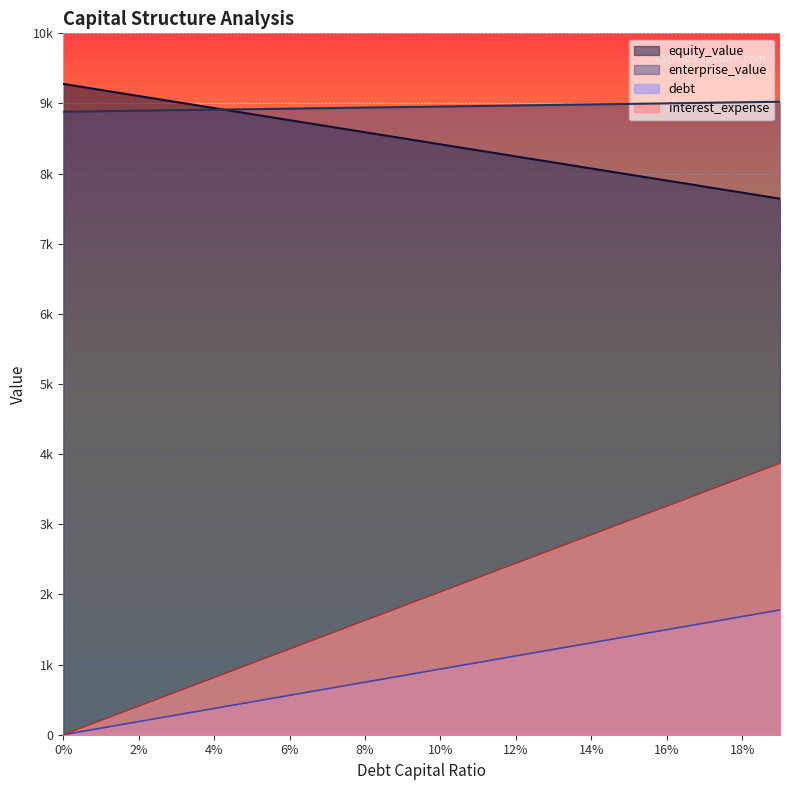

How many lines are shown in the chart?

4